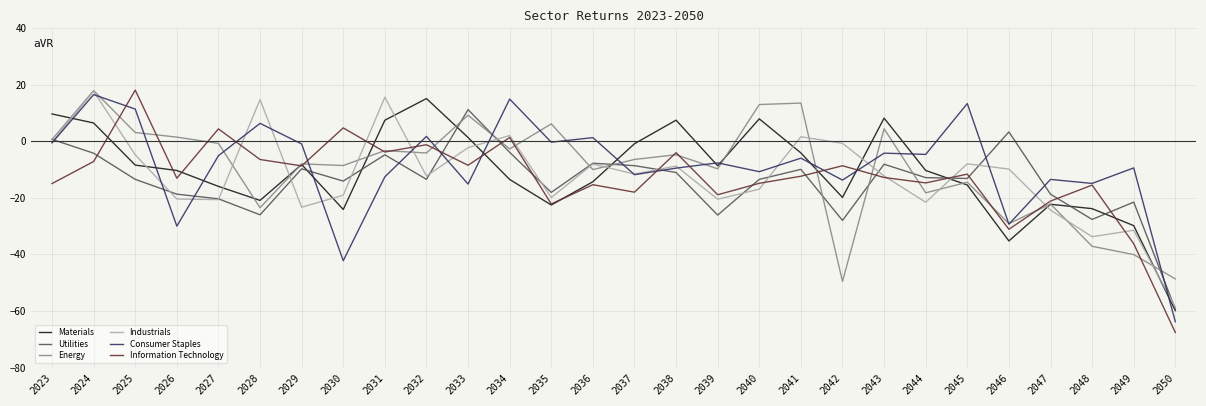

The Consumer Staples series shows -10.7 at 2040. True or false?

True